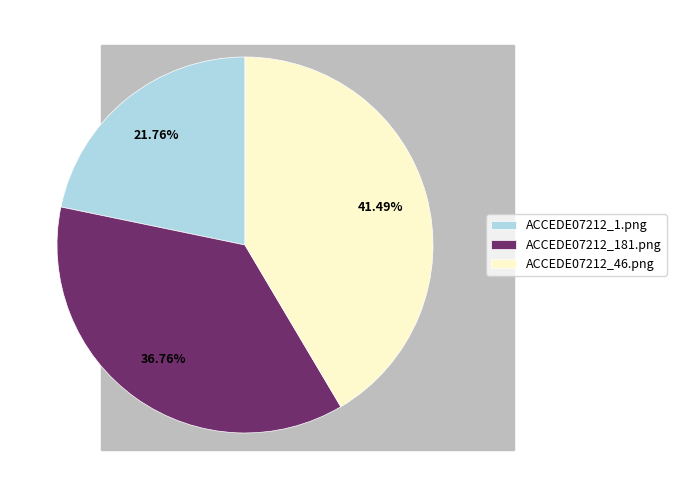

Between ACCEDE07212_46.png and ACCEDE07212_1.png, which is larger?

ACCEDE07212_46.png